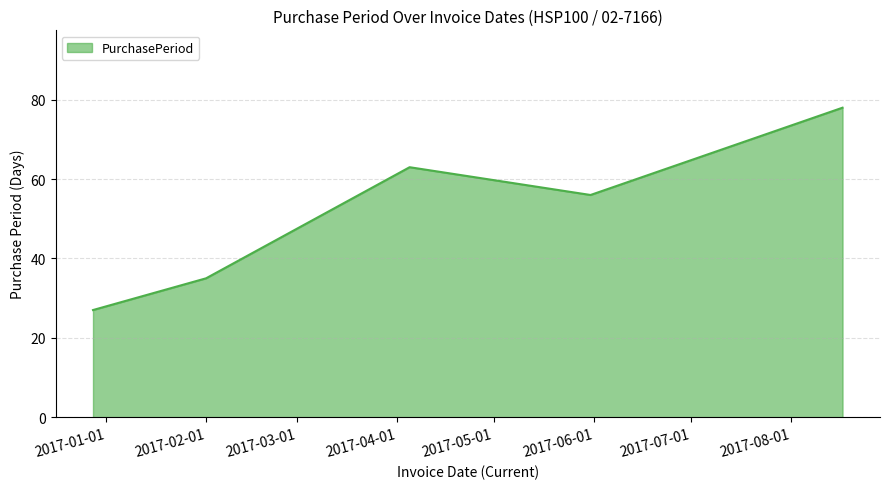

How many lines are shown in the chart?

1